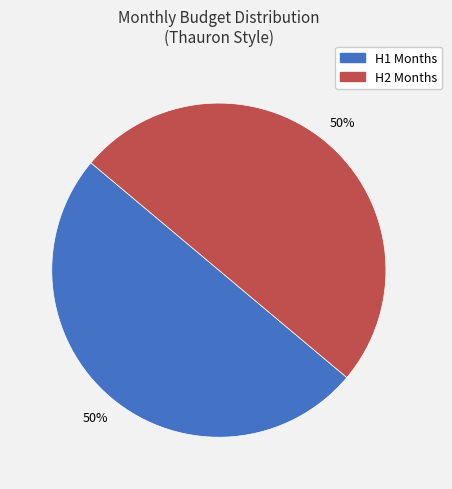

To the nearest percent, what is the average slice percentage?

50%